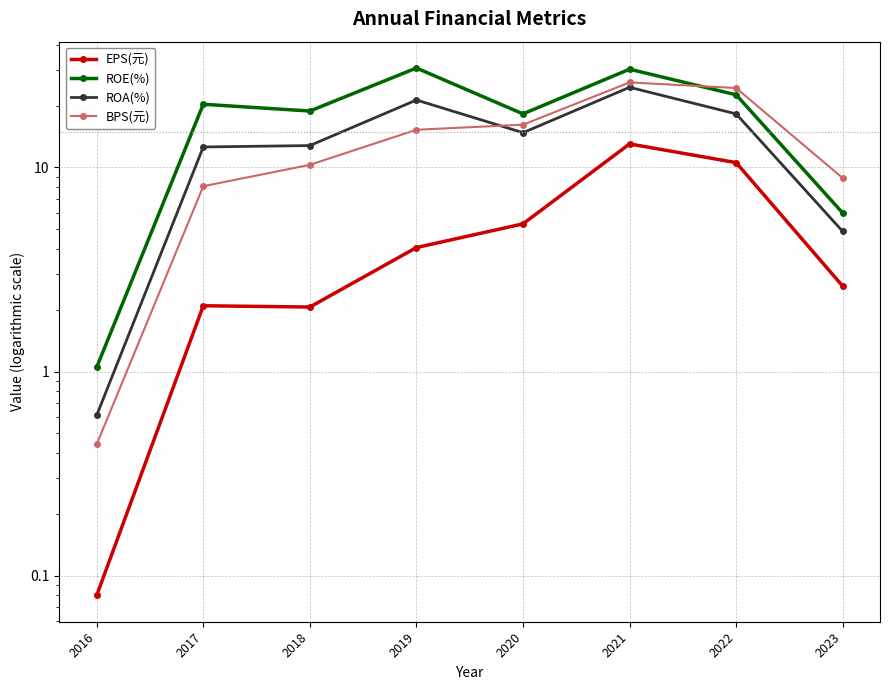

At which category is the sum across all series the highest?

2021